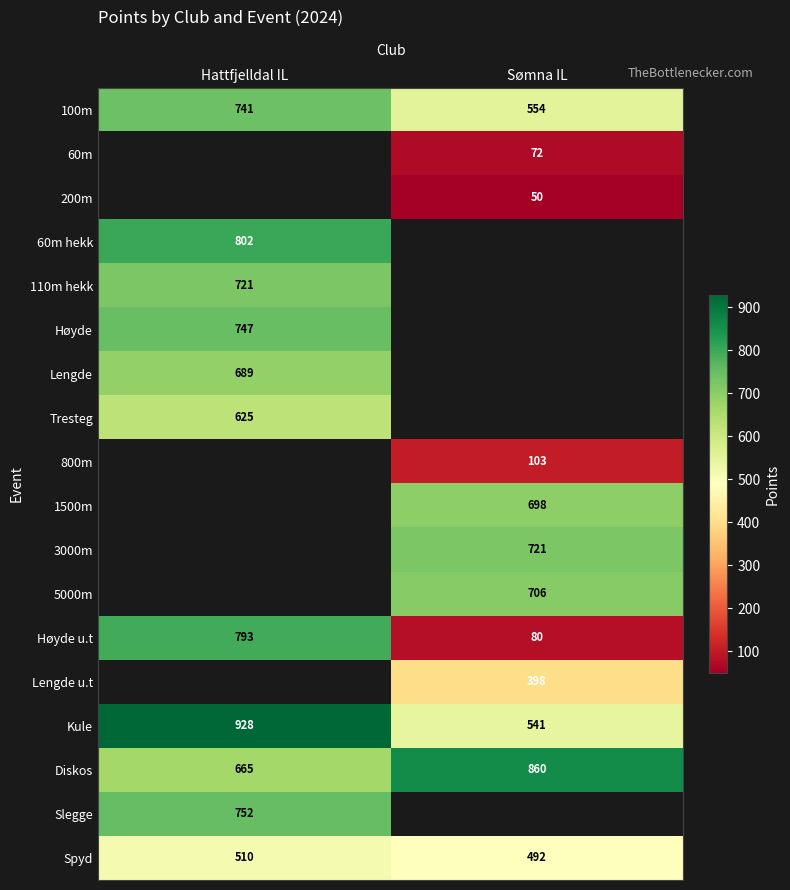

What is the approximate value of Høyde u.t at Hattfjelldal IL?

793